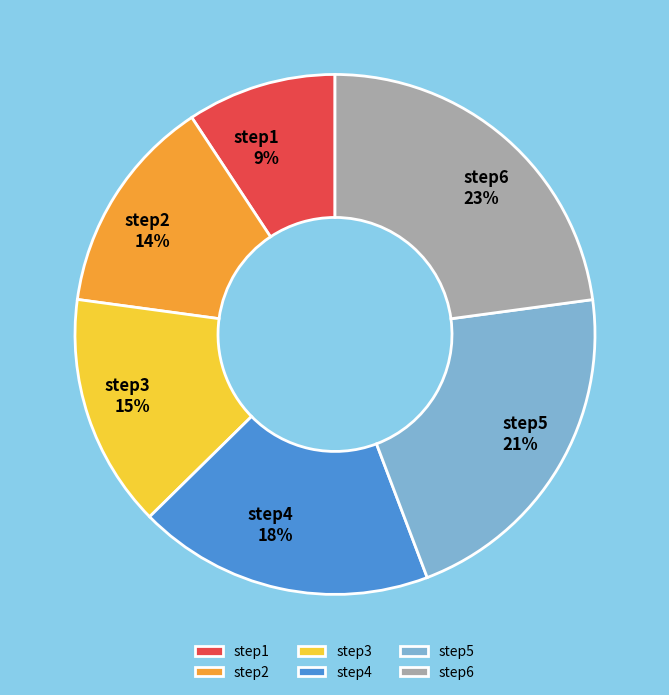

Between step6 and step2, which is larger?

step6